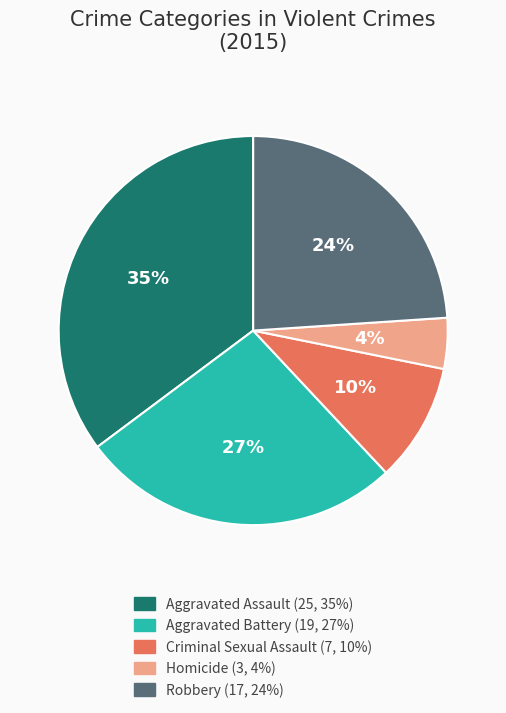

What is the ratio of the value at Robbery to the value at Aggravated Battery?

0.9